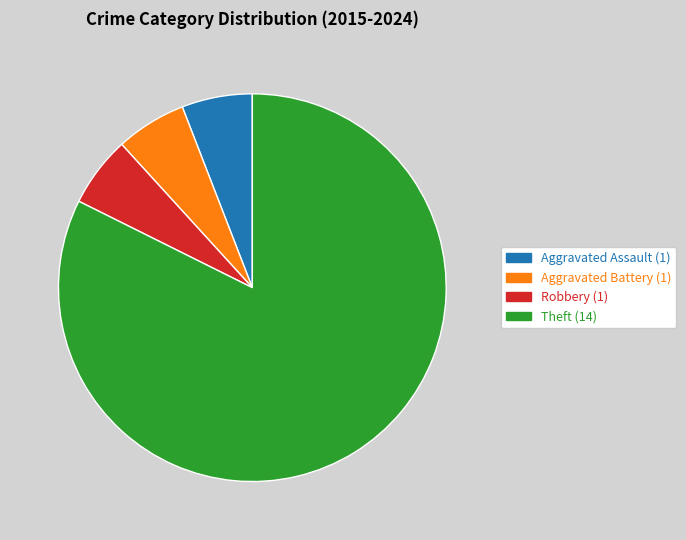

Is it true that Robbery is 6% of the pie?

True